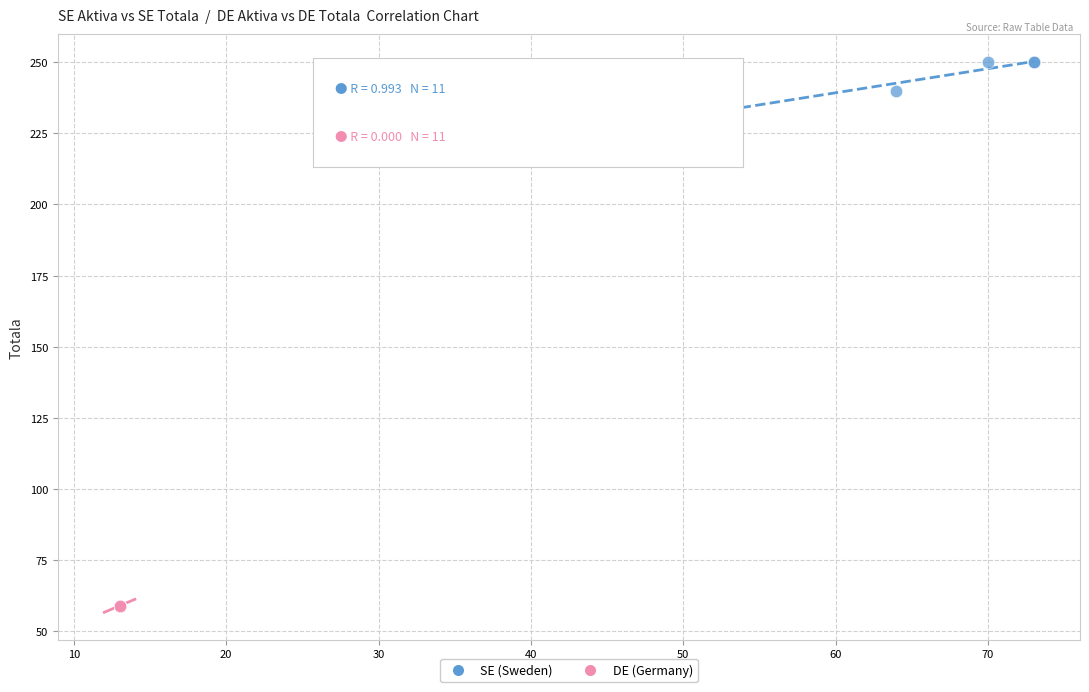

Which series contains the lowest Y value?

DE (Germany)